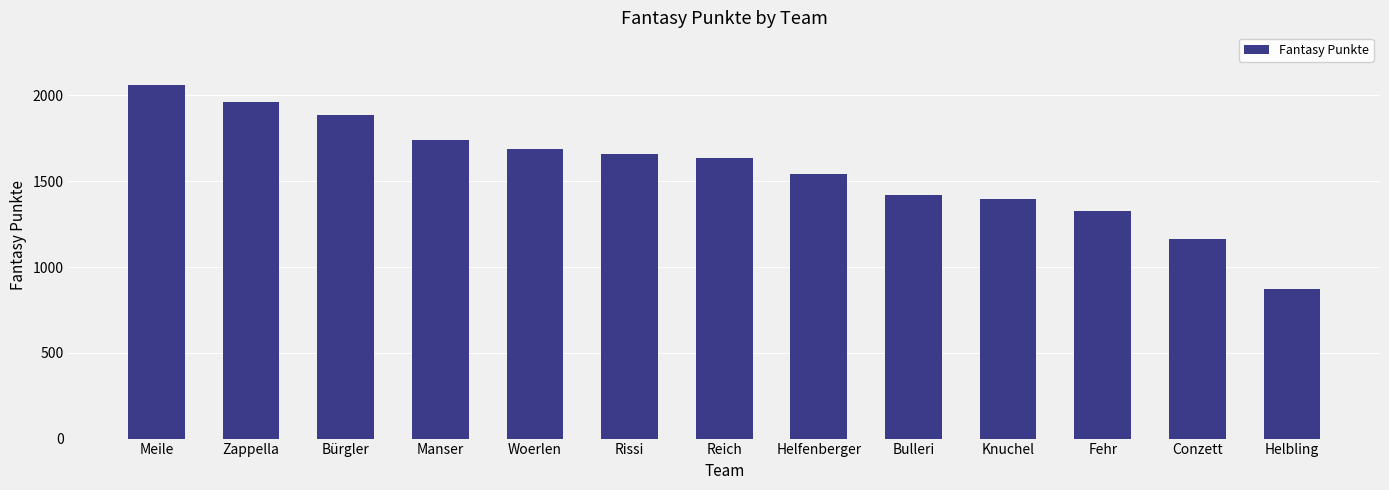

What is the difference between the maximum and minimum values?

1185